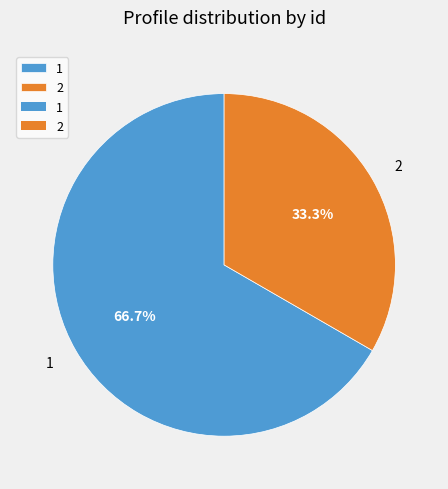

Does any single category account for the majority?

Yes